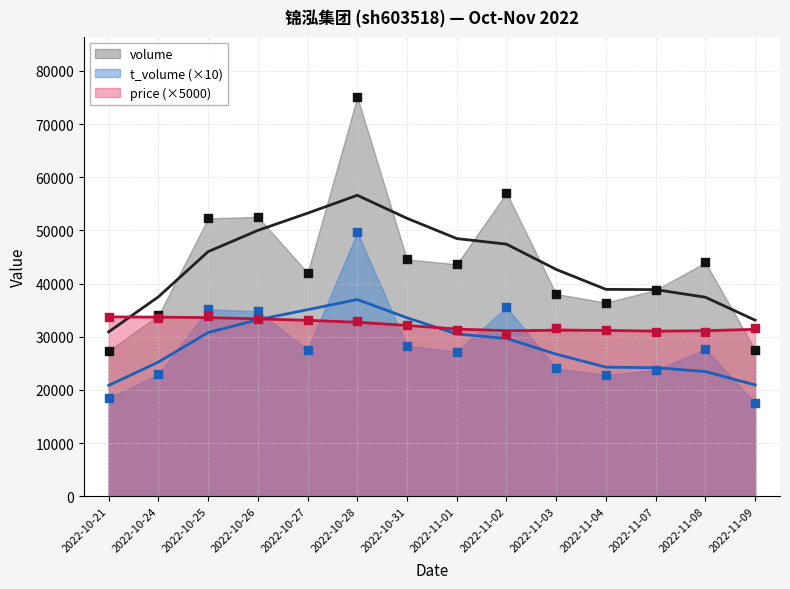

What is the total value across all series at 2022-11-02?

123140.0